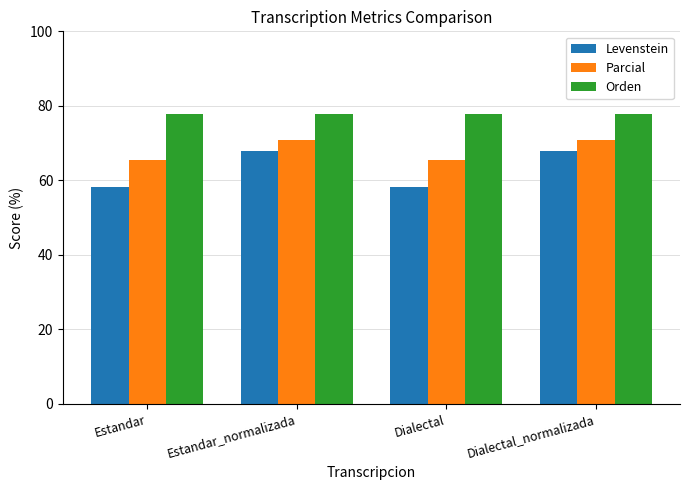

Which series has the largest total across all categories?

Orden